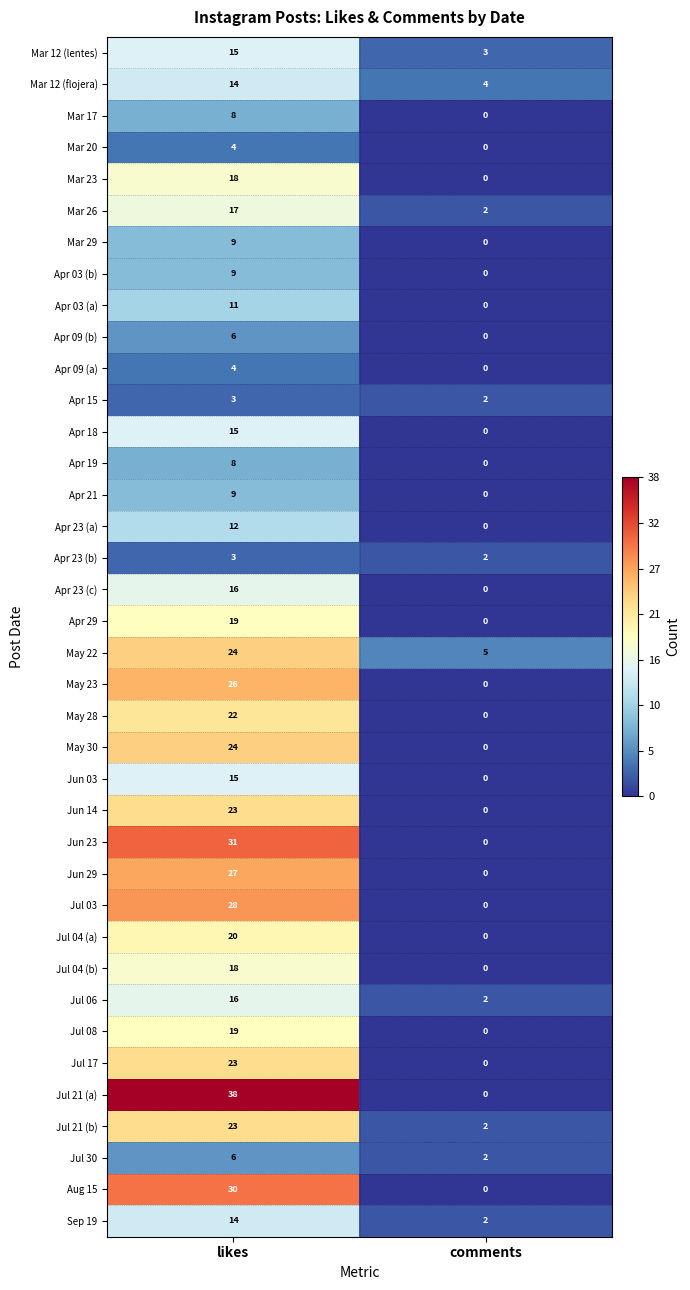

Read the May 28 value at likes.

22